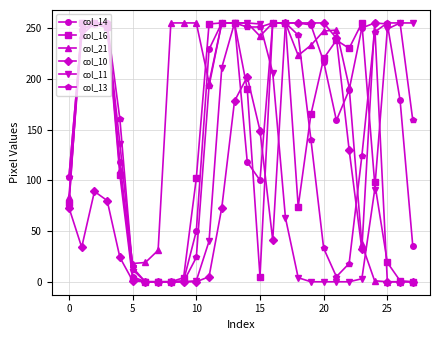

True or false: col_10 has more than 1 interior local peaks.

True